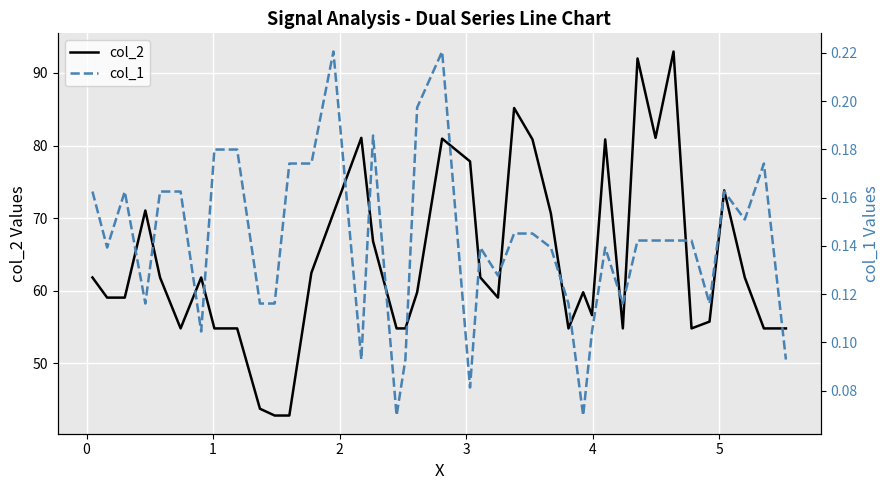

What is the highest value of the col_2 series?

93.0